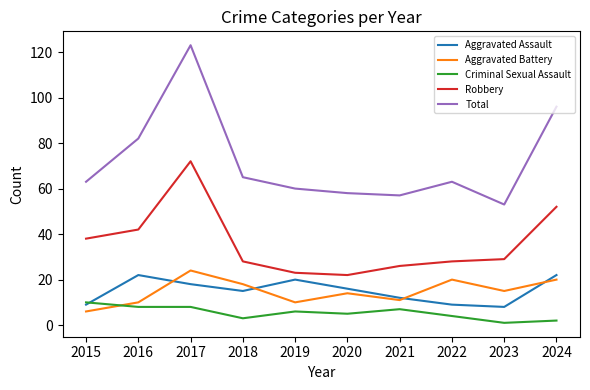

Is it true that Aggravated Assault equals 15 at 2018?

True